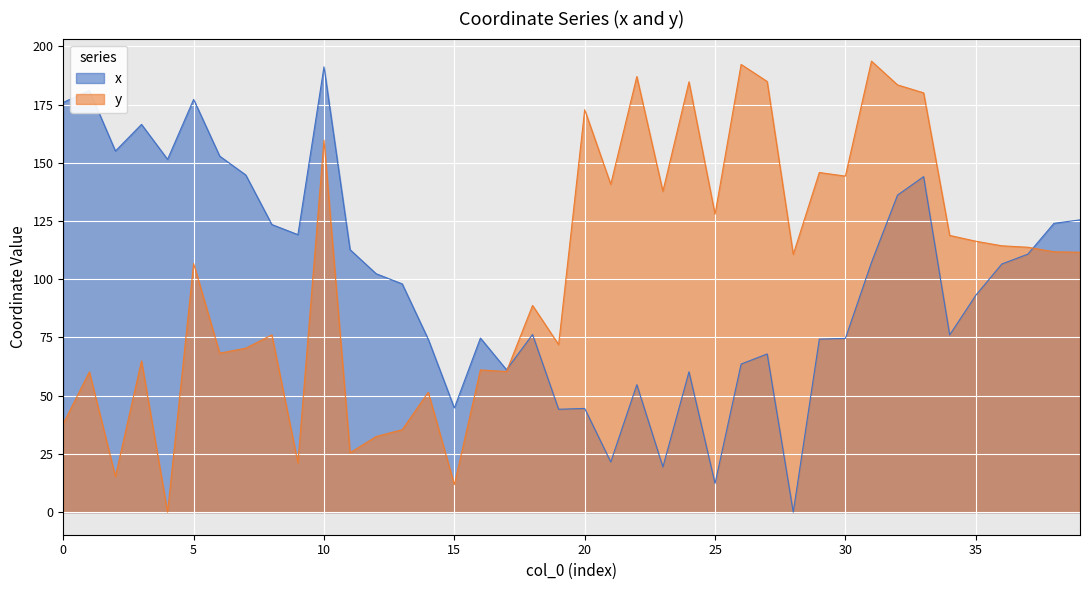

Reading right to left, what are all the values shown in this chart?

x: 39=125.5	38=124.0	37=110.8	36=106.5	35=93.1	34=76.1	33=144.0	32=136.1	31=107.2	30=74.6	29=74.3	28=0.0	27=67.9	26=63.6	25=12.3	24=60.3	23=19.4	22=54.7	21=21.6	20=44.5	19=44.2	18=76.3	17=61.1	16=74.7	15=44.7	14=74.2	13=98.0	12=102.4	11=112.7	10=191.2	9=119.1	8=123.5	7=144.8	6=152.8	5=177.2	4=151.5	3=166.5	2=155.0	1=181.0	0=175.9
y: 39=111.6	38=111.8	37=113.7	36=114.4	35=116.3	34=118.8	33=180.0	32=183.4	31=193.6	30=144.3	29=145.8	28=110.6	27=184.9	26=192.2	25=127.9	24=184.7	23=137.8	22=187.0	21=140.7	20=172.8	19=71.9	18=88.7	17=60.4	16=61.1	15=11.8	14=51.5	13=35.4	12=32.5	11=25.5	10=159.7	9=21.2	8=76.1	7=70.4	6=68.2	5=106.7	4=0.0	3=64.9	2=15.3	1=60.2	0=38.0